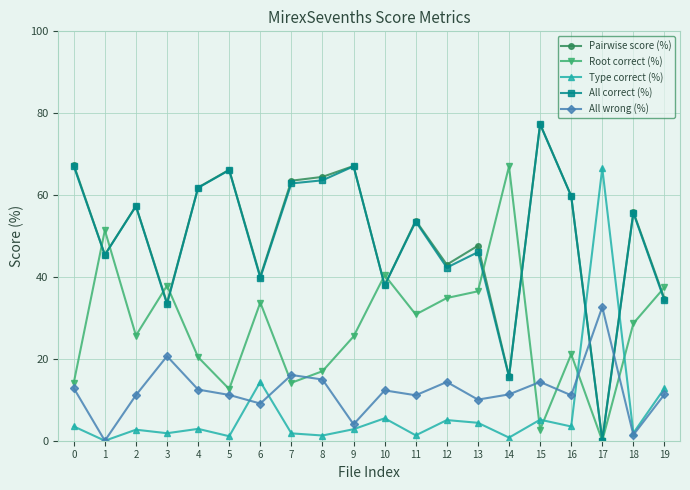

Is the value of All correct (%) at 0 greater than the value of Type correct (%) at 3?

Yes